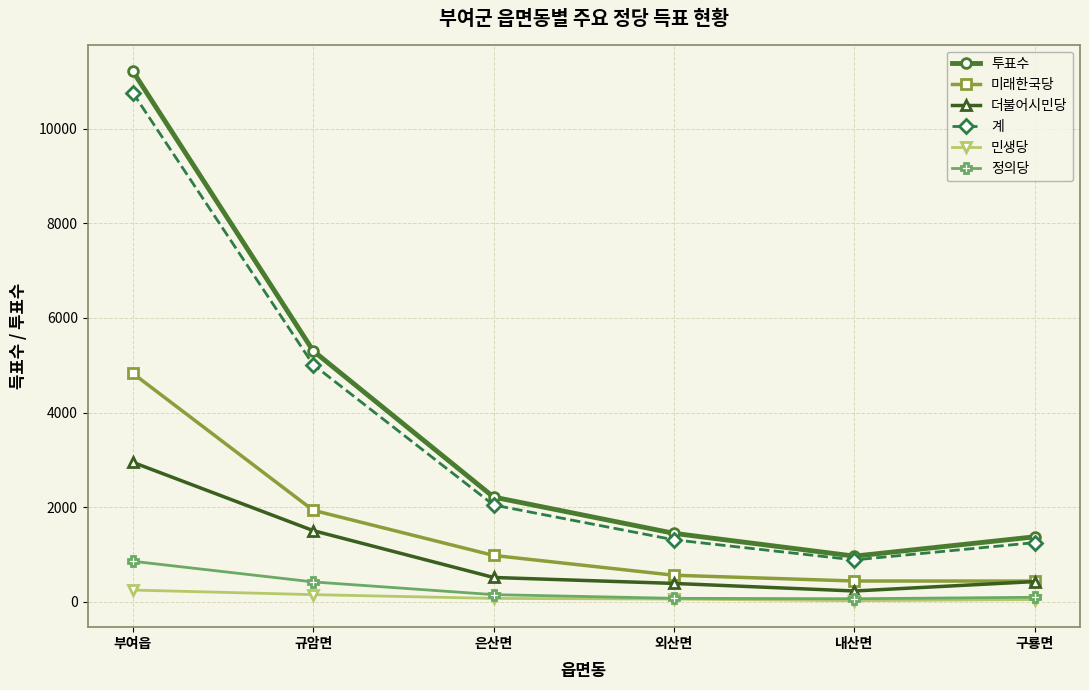

Which label corresponds to the largest value in the chart?

부여읍